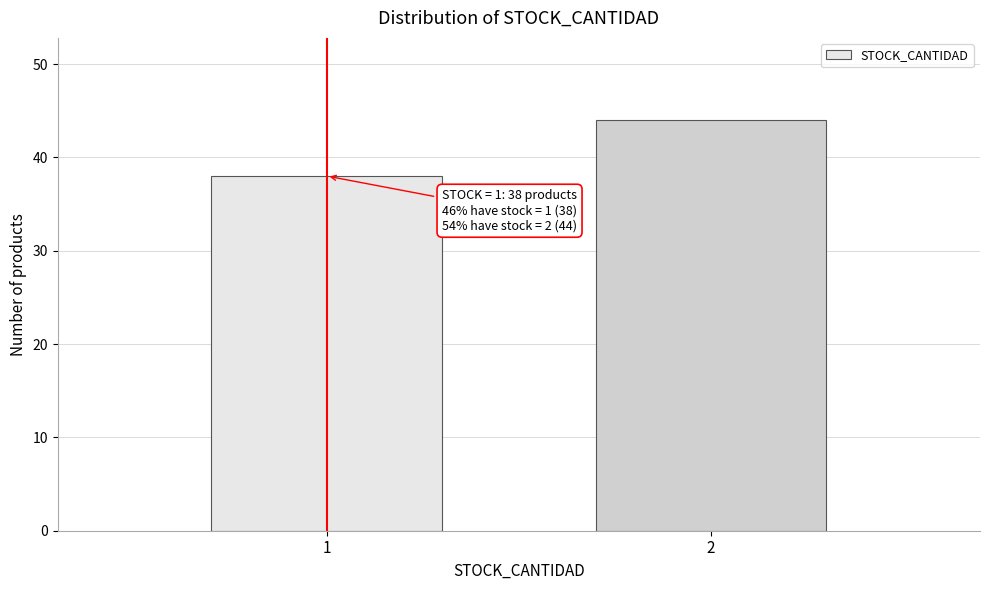

Reading left to right, transcribe all the data shown in this chart.

1=38	2=44